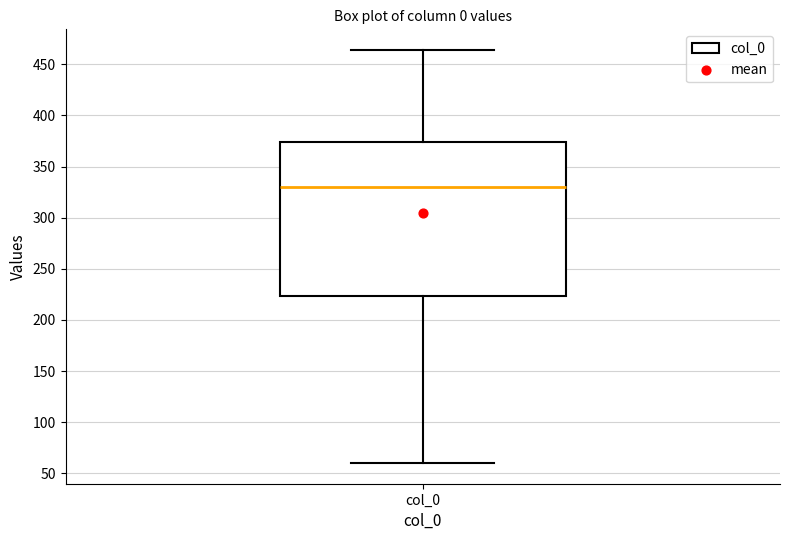

Where is the lower edge of the box for col_0 on the y-axis? The values are not printed on the chart, so give them approximately, as read against the axis.

225